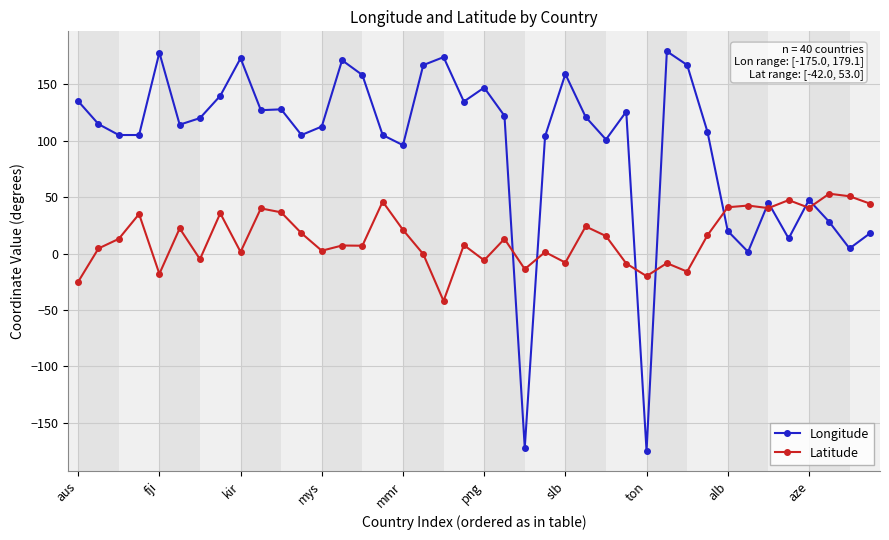

What is the minimum value shown in the chart?

-175.0